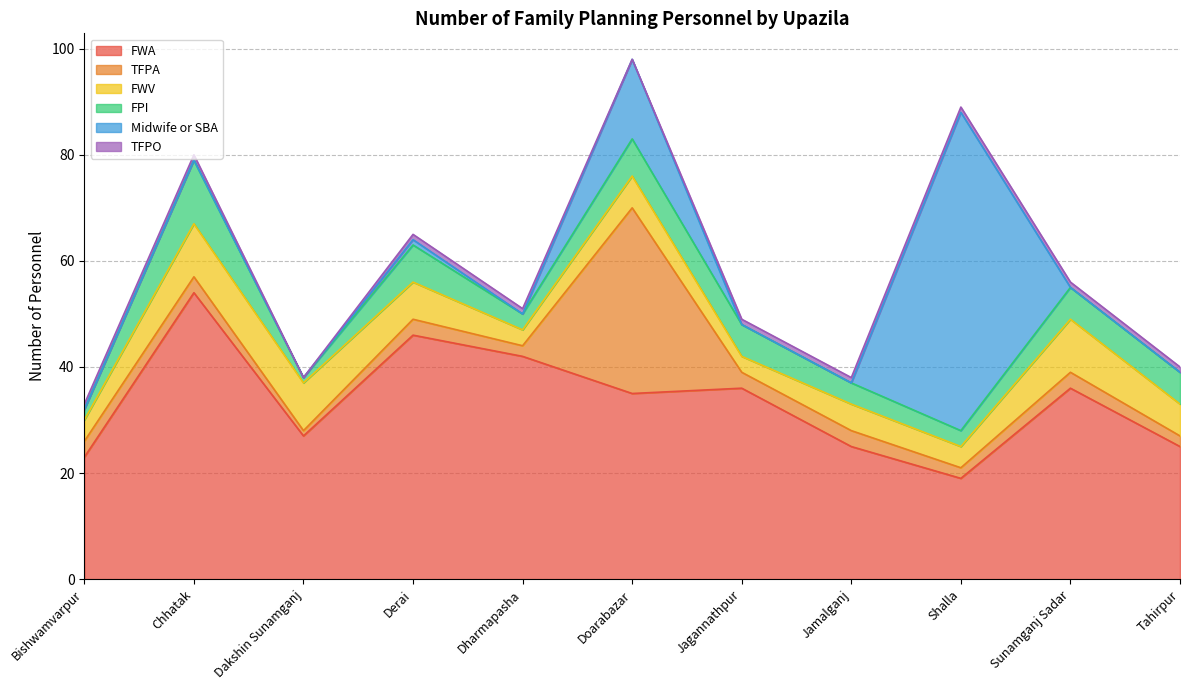

At which category is the sum across all series the highest?

Doarabazar